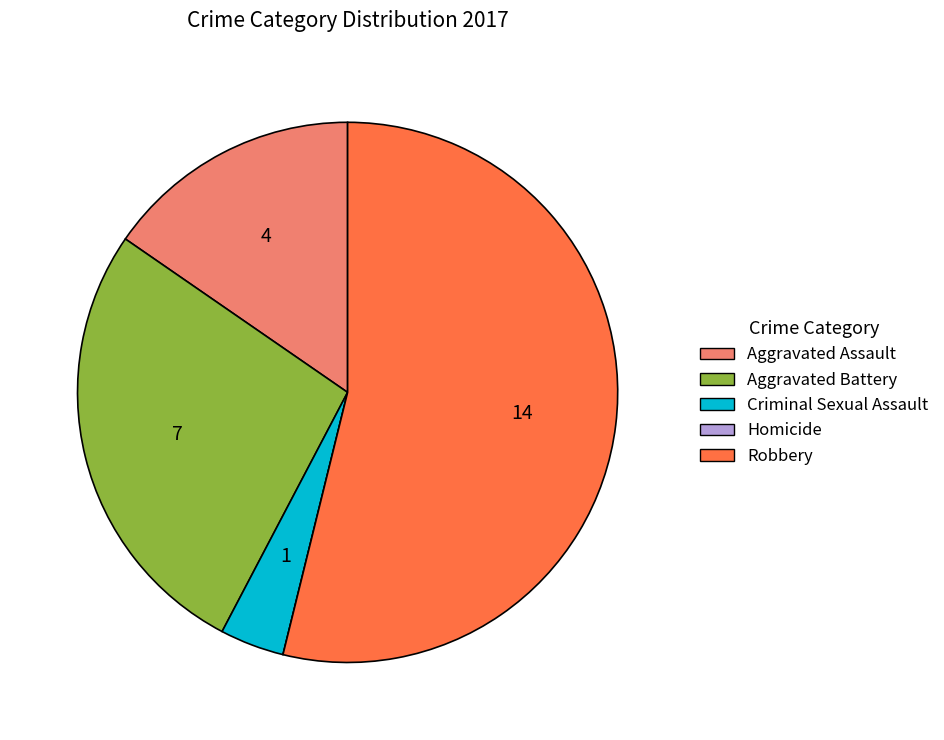

True or false: Criminal Sexual Assault accounts for 17% of the total.

False